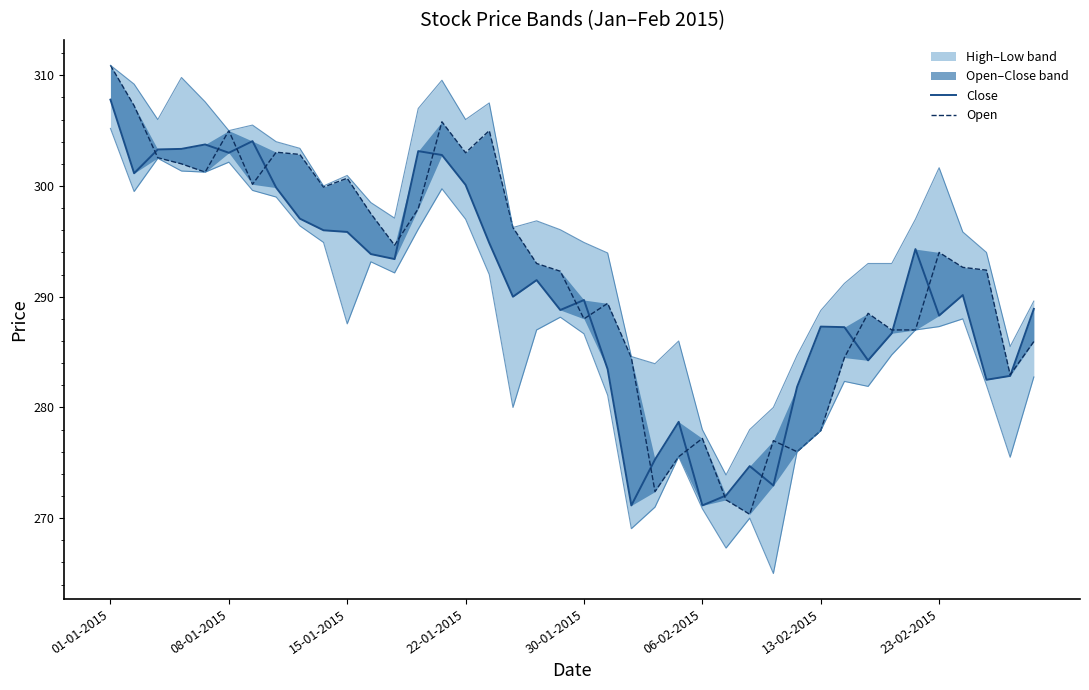

At which label does Open reach its peak?

01-01-2015